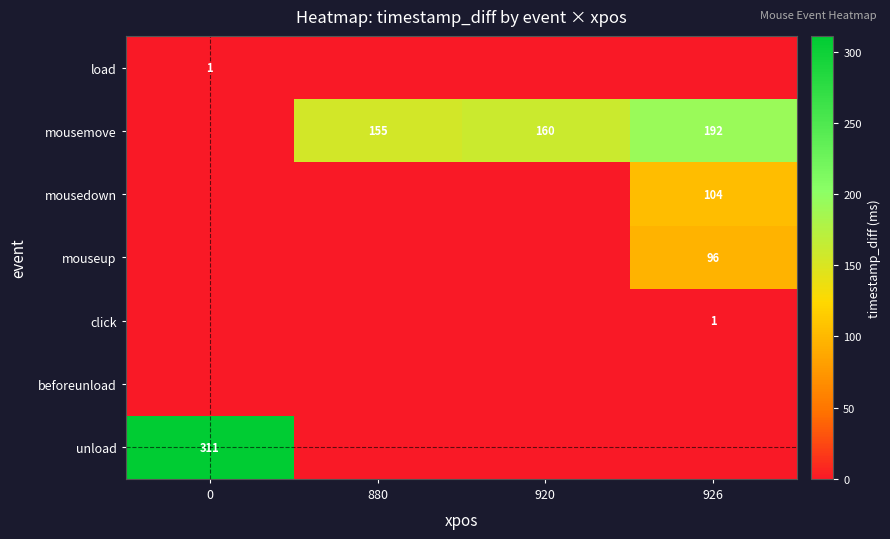

The value of mousemove at 880 is 155. True or false?

True